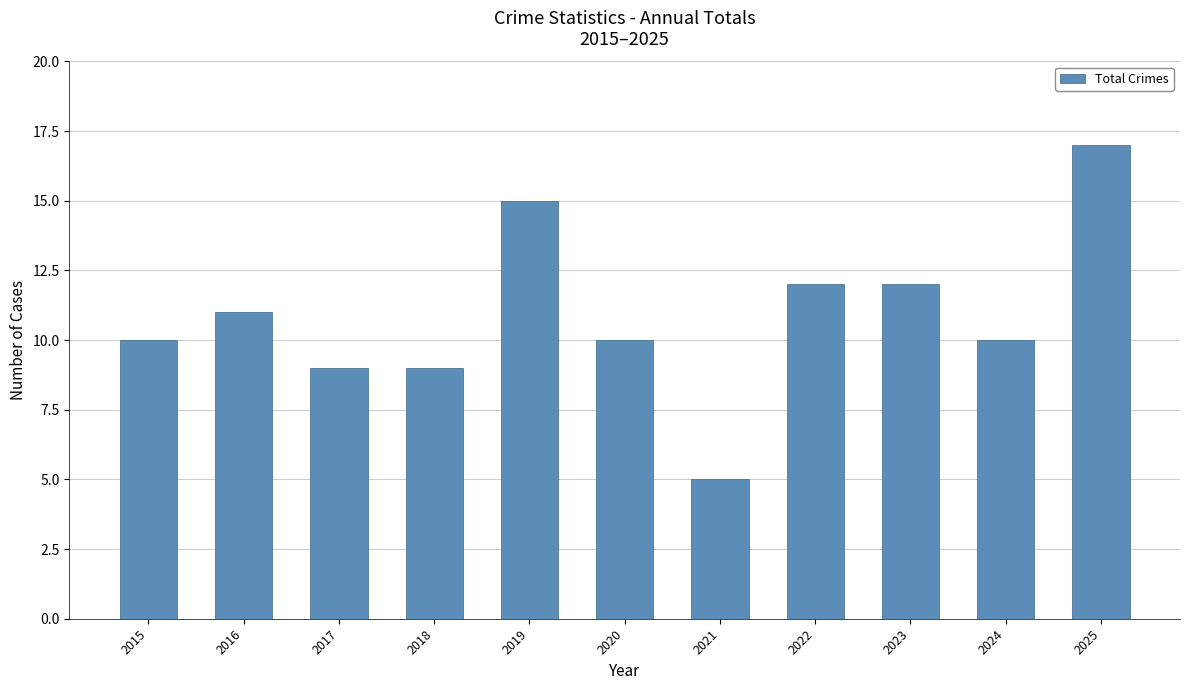

What is the minimum value shown in the chart?

5